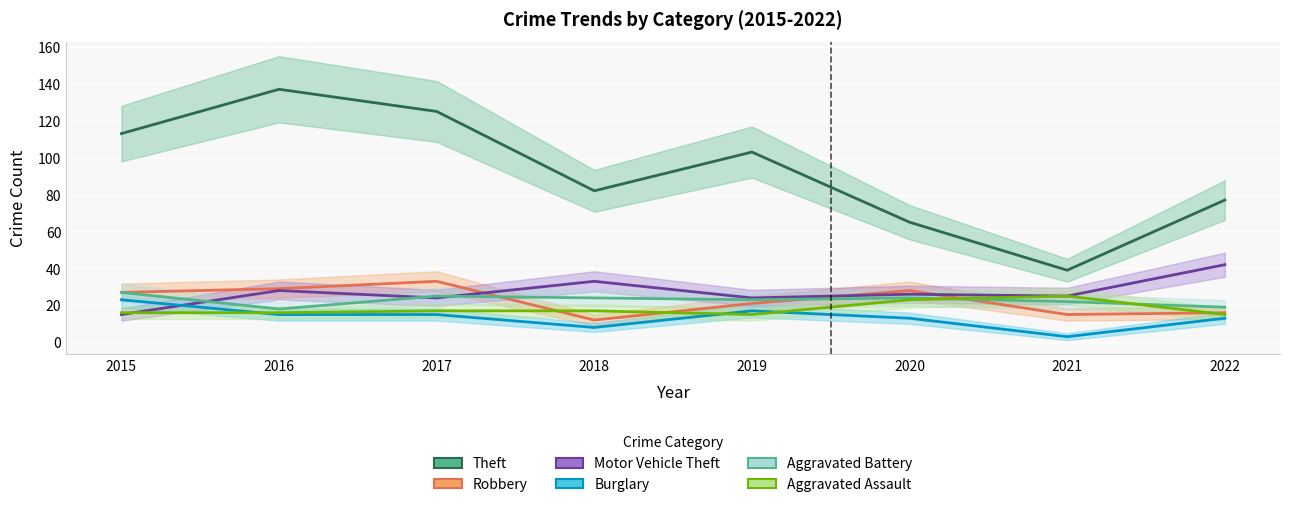

Rank the series by their maximum value, from highest to lowest.

Theft, Motor Vehicle Theft, Robbery, Aggravated Battery, Aggravated Assault, Burglary